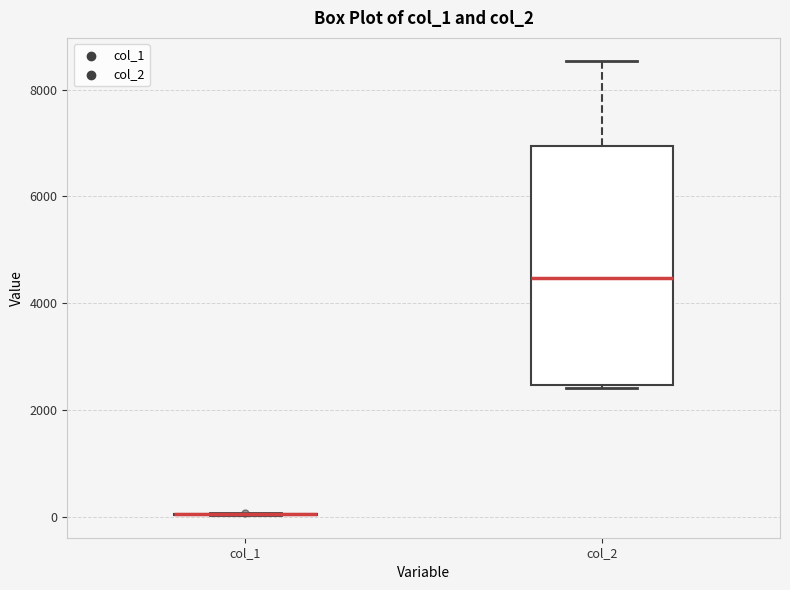

Reading left to right, transcribe this box plot: for each box, give where its median line is, the range the box spans, and where its two whiskers end, as read against the y-axis. The values are not printed on the chart, so give them approximately, as read against the axis.

col_1: box collapsed to a line at 0, whiskers 0 to 0
col_2: median 4400, box 2400 to 7000, whiskers 2400 to 8600